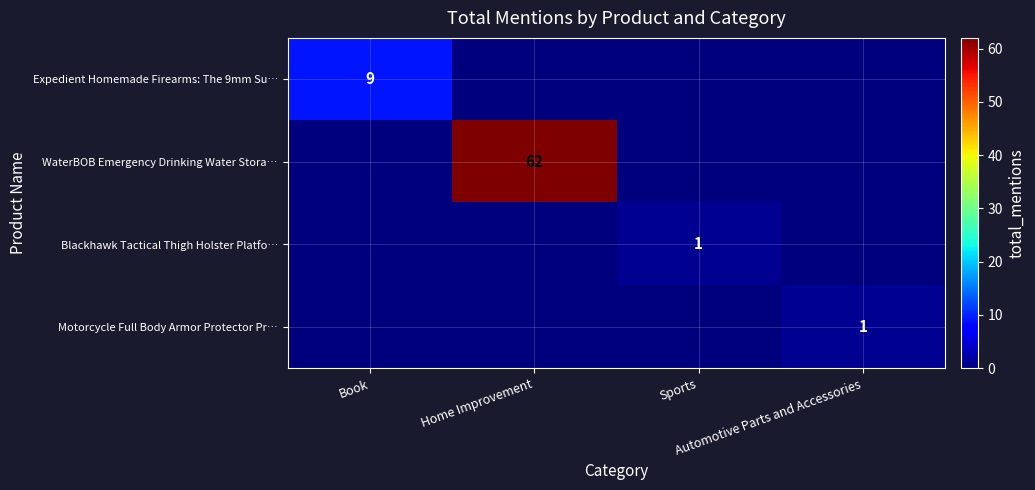

How many data points does each series have?

4